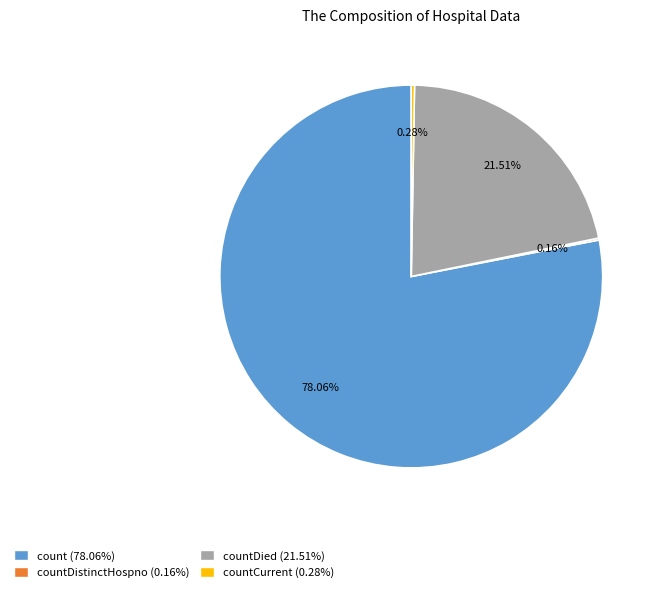

Is there any slice that represents more than half of the pie?

Yes